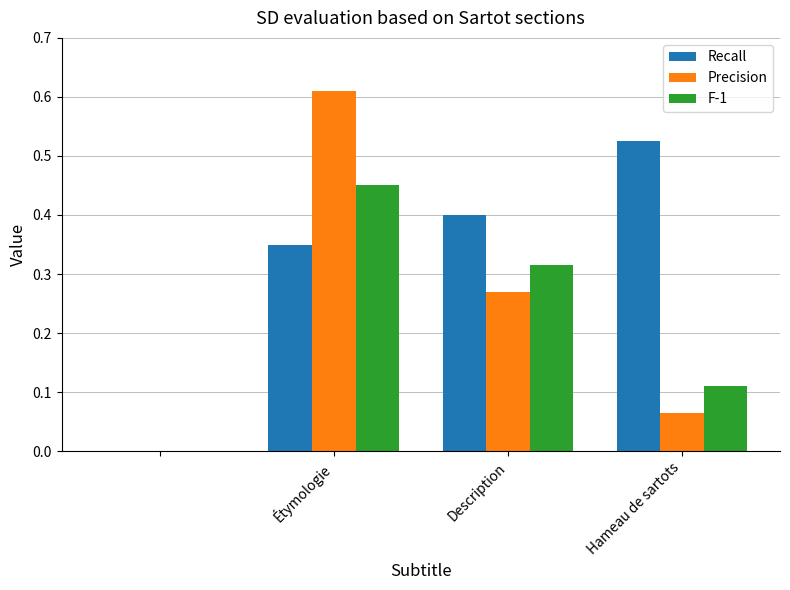

Which series has the largest total across all categories?

Recall